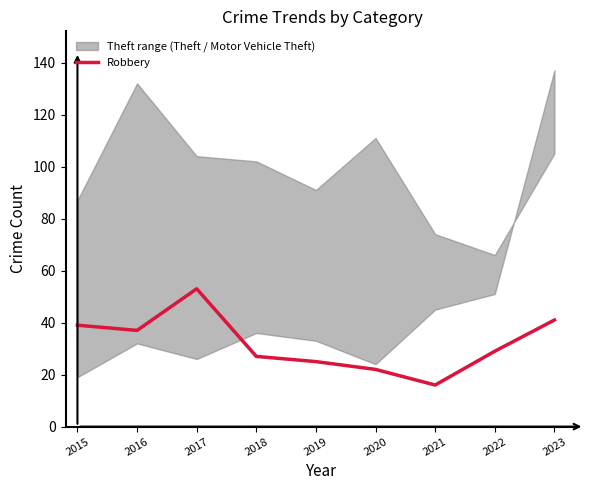

List the labels in order of value, largest first.

2017, 2023, 2015, 2016, 2022, 2018, 2019, 2020, 2021